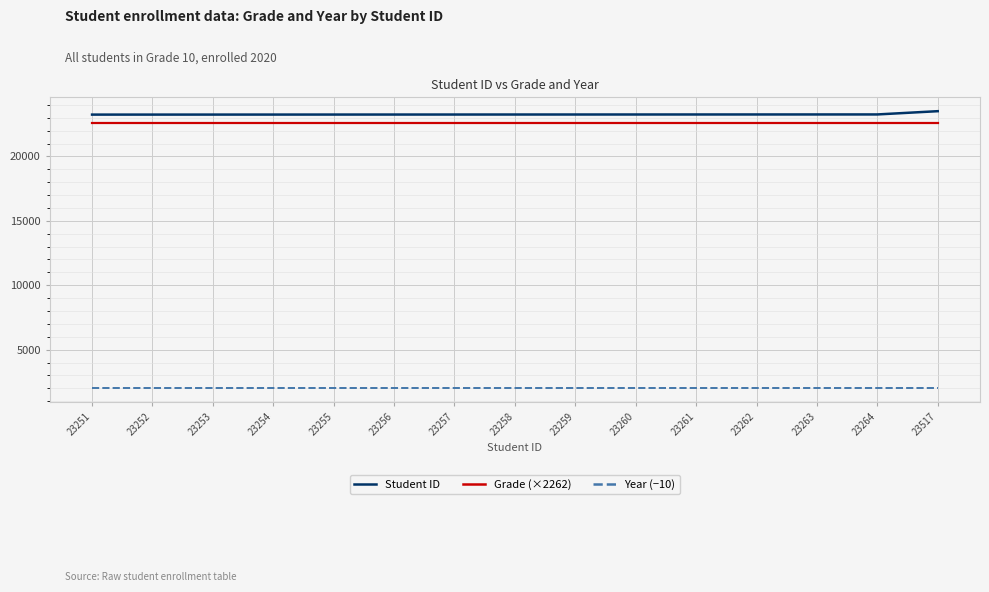

True or false: Student ID and Grade (×2262) cross at least once.

False